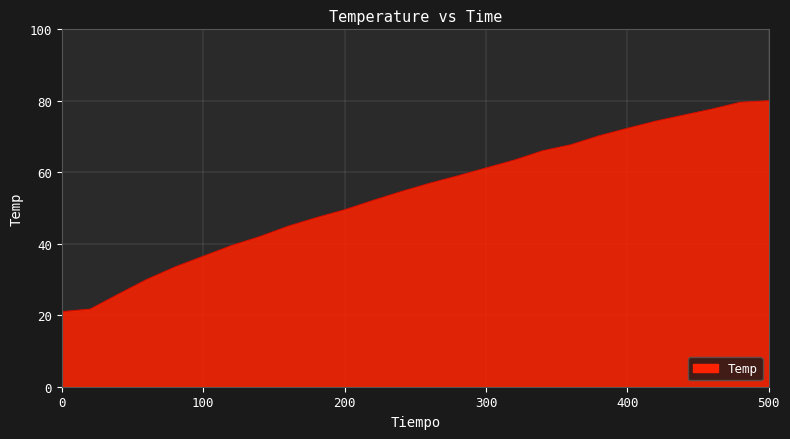

What is the smallest value displayed?

21.0